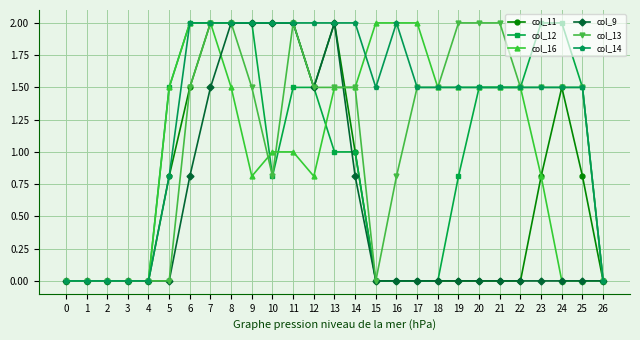

What is the spread (max minus min) of values at 14?

1.2